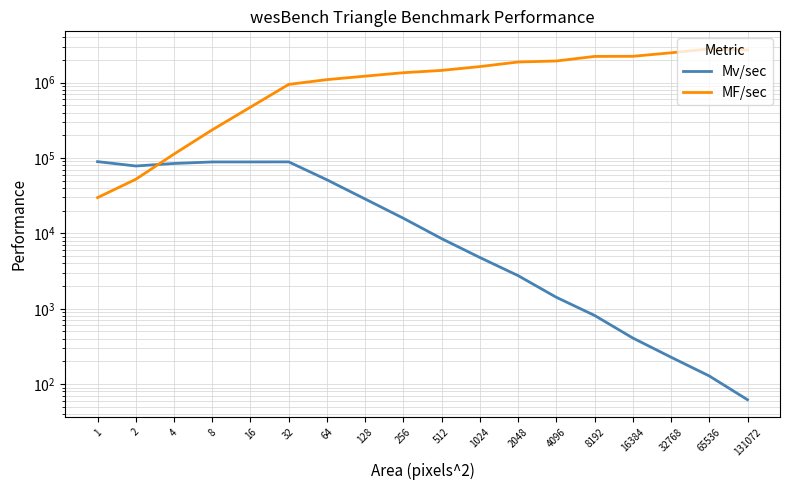

Which series ends up on top after the final intersection of MF/sec and Mv/sec?

MF/sec